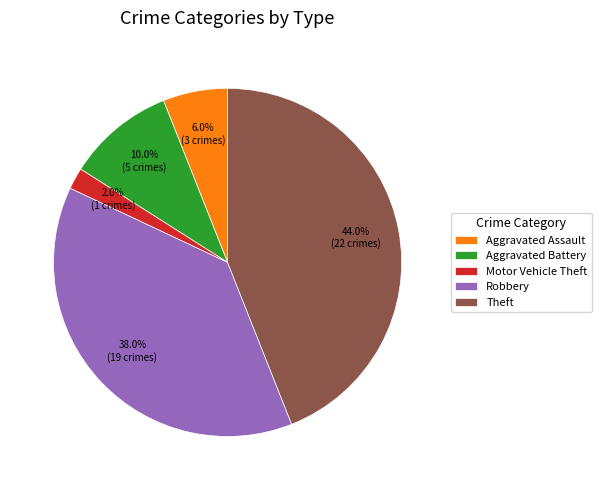

What percentage is NOT represented by Robbery?

62.0%